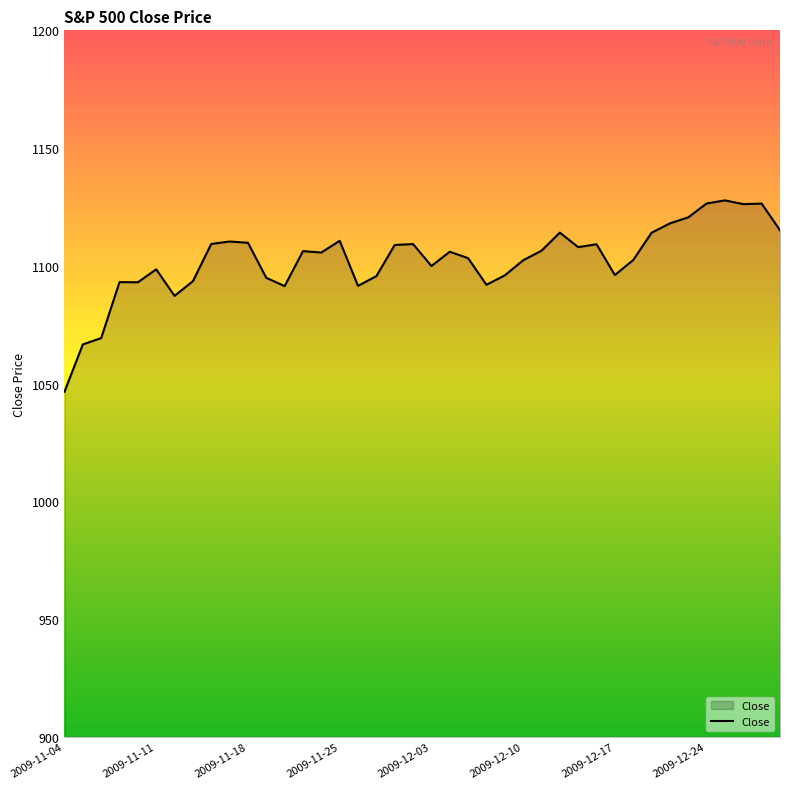

What is the smallest value displayed?

1046.5